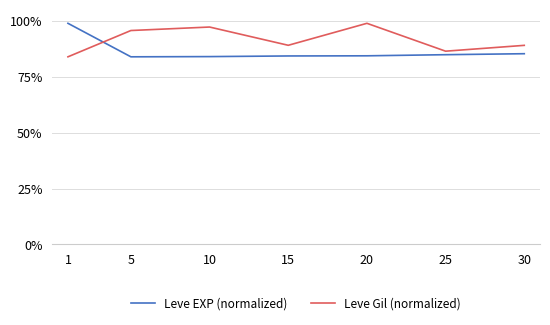

True or false: Leve Gil (normalized) has more than 1 interior local peaks.

True